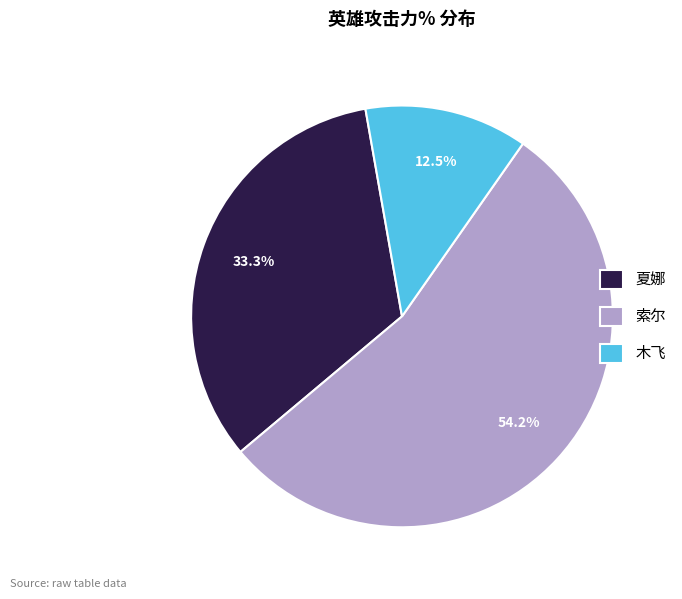

True or false: 木飞 accounts for 6% of the total.

False